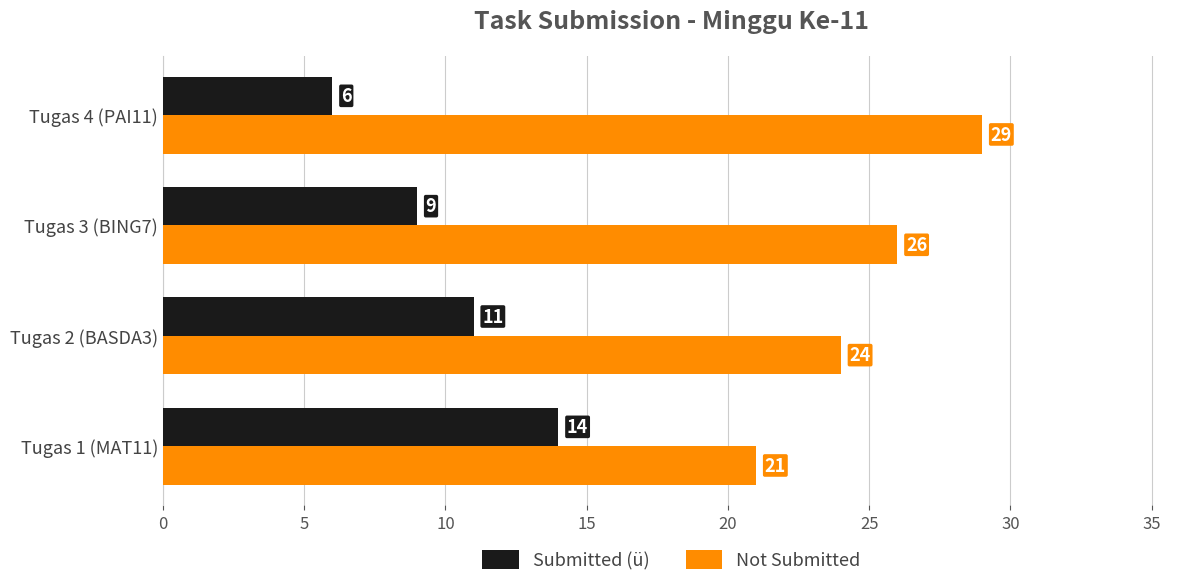

What is the approximate value of Not Submitted at Tugas 1 (MAT11)?

21